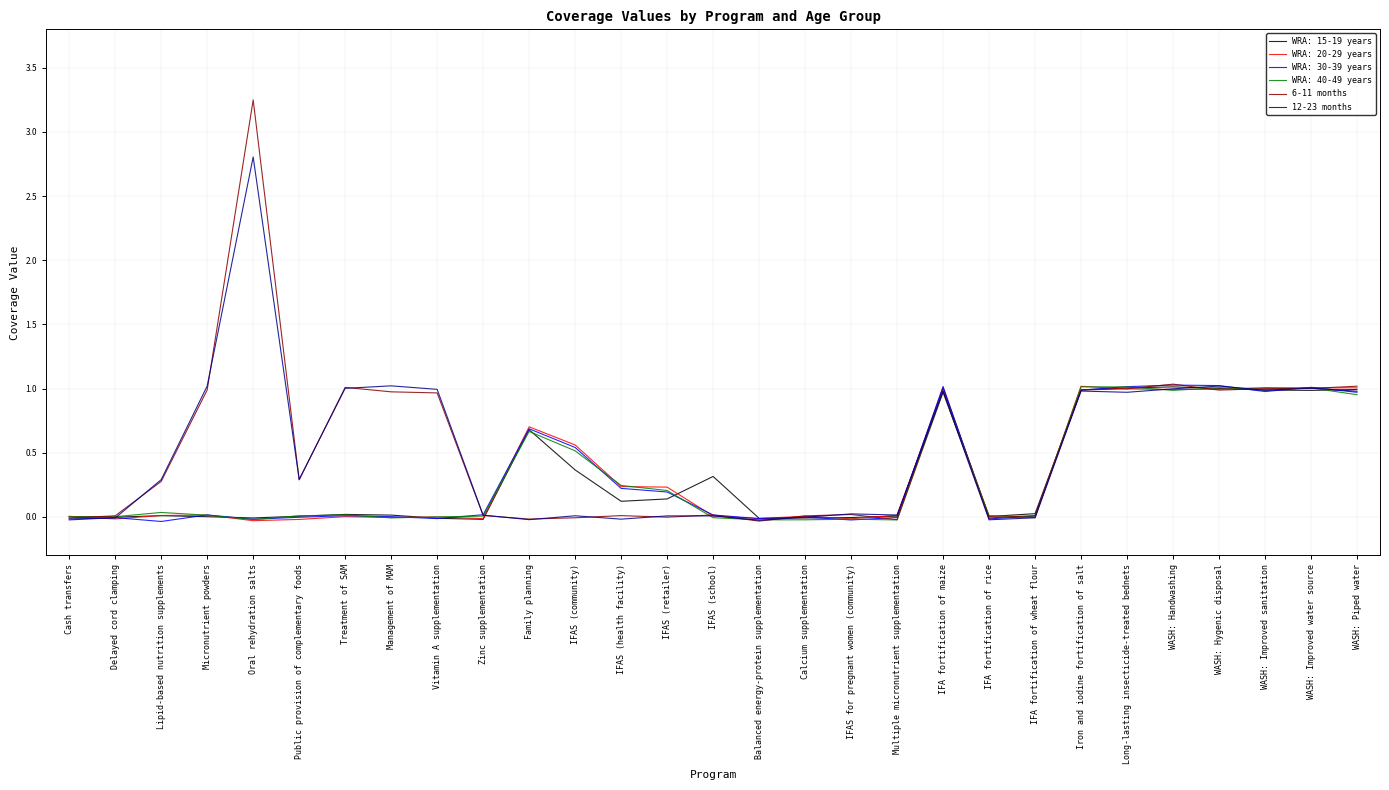

How many values in the 6-11 months series are below 0?

7